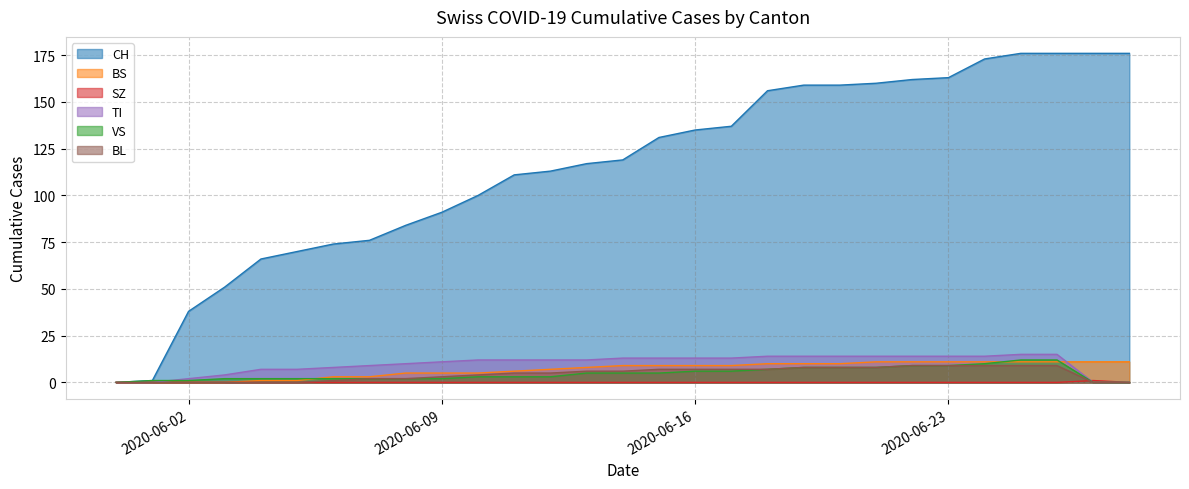

Is the value of TI at 2020-06-20 greater than the value of SZ at 2020-06-04?

Yes